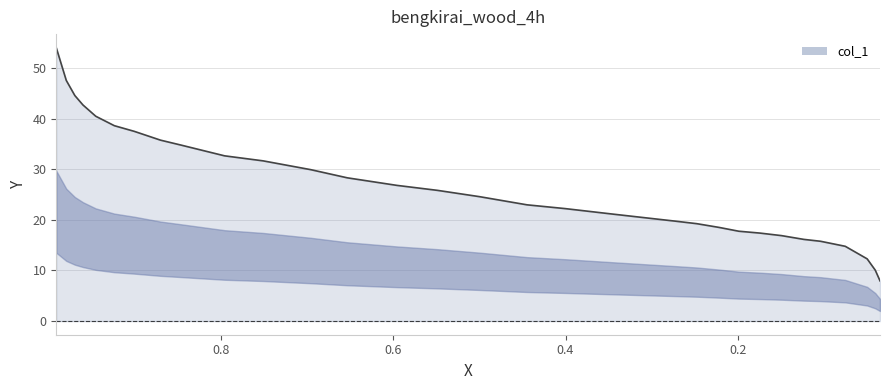

What is the value of the 2nd point from the left?

47.5